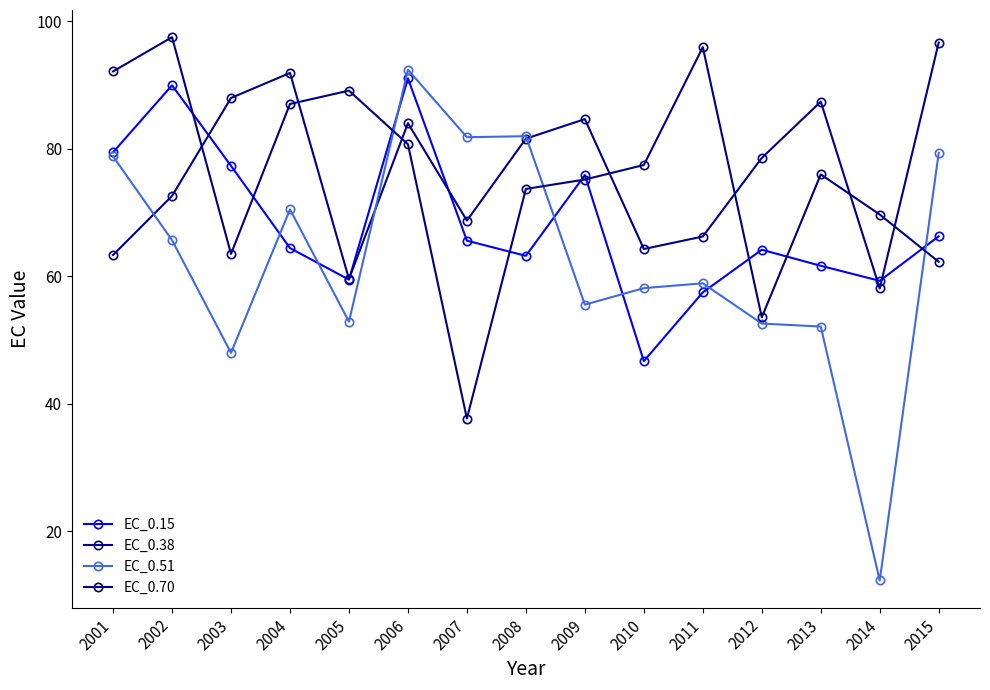

What is the sum of all EC_0.15 values?

1021.9